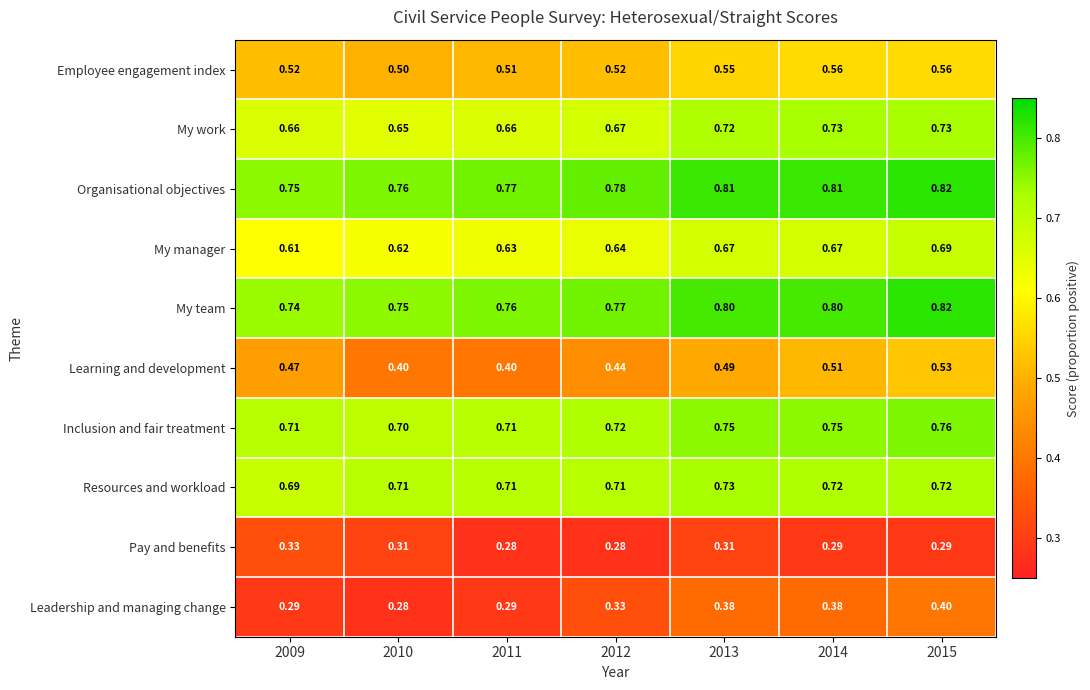

Rank the series at 2010 from lowest to highest value.

Leadership and managing change, Pay and benefits, Learning and development, Employee engagement index, My manager, My work, Inclusion and fair treatment, Resources and workload, My team, Organisational objectives